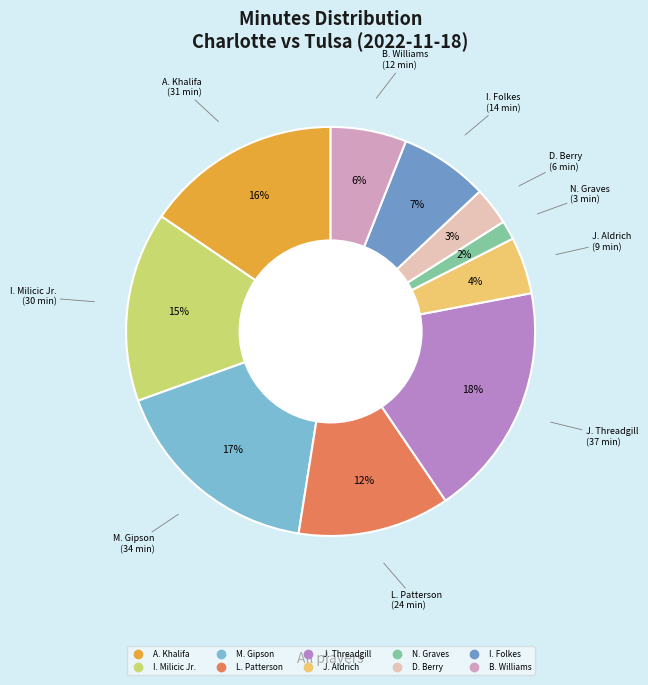

Which category has the biggest portion of the pie?

J. Threadgill